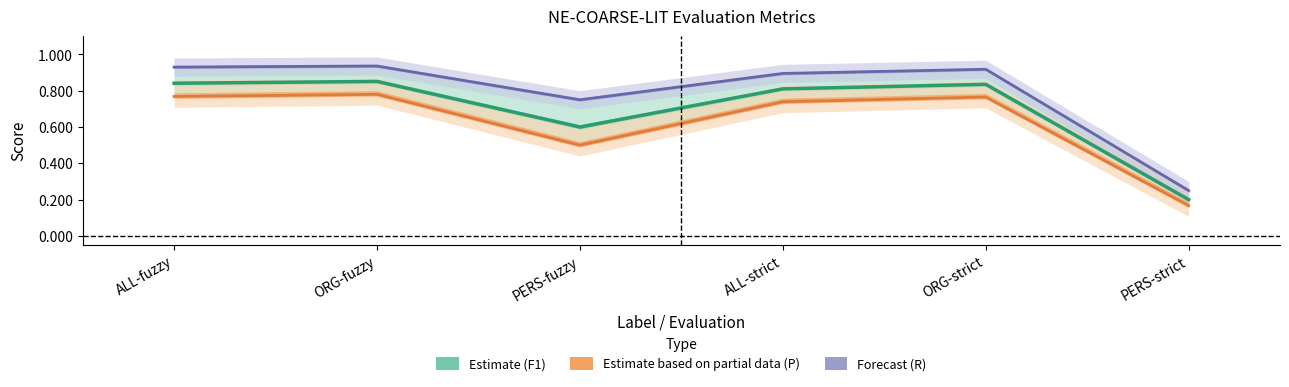

True or false: Forecast (R) has more than 1 interior local peaks.

True